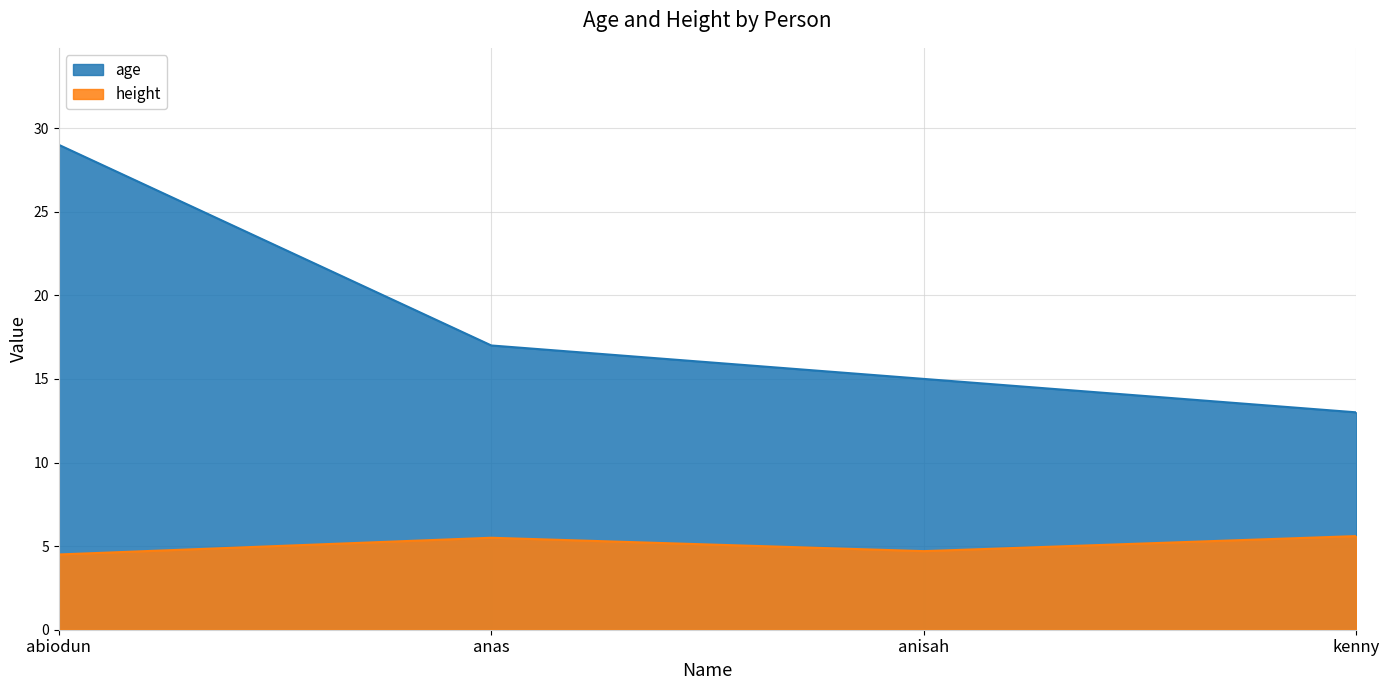

What is the label of the 3rd point from the left?

anisah